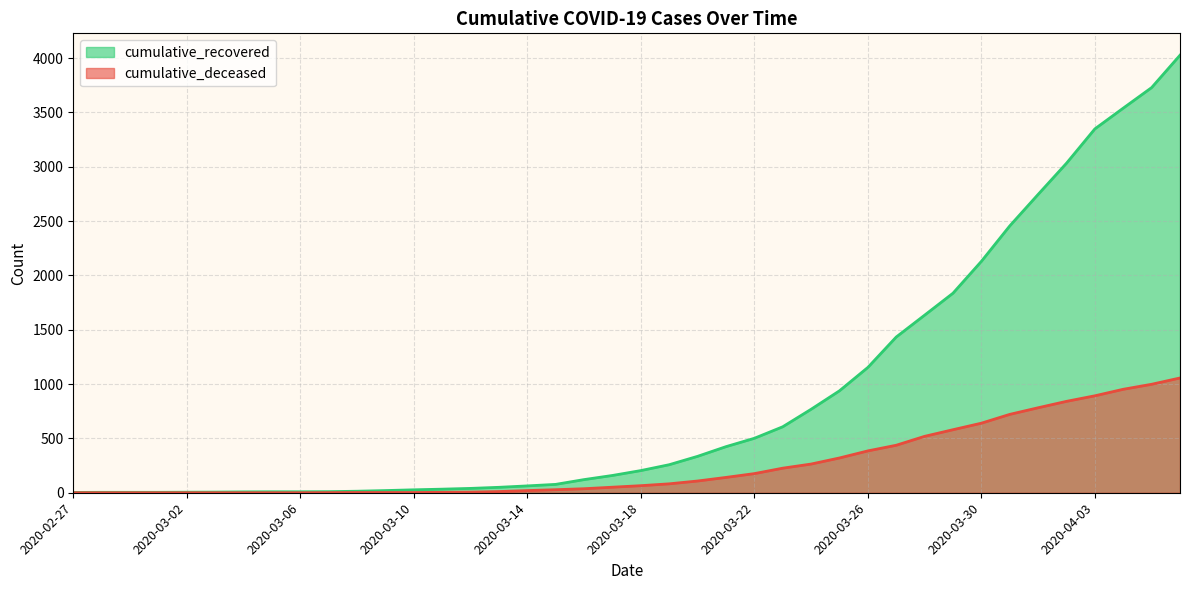

What is the sum of the cumulative_recovered values at 2020-03-14 and 2020-03-03?

69